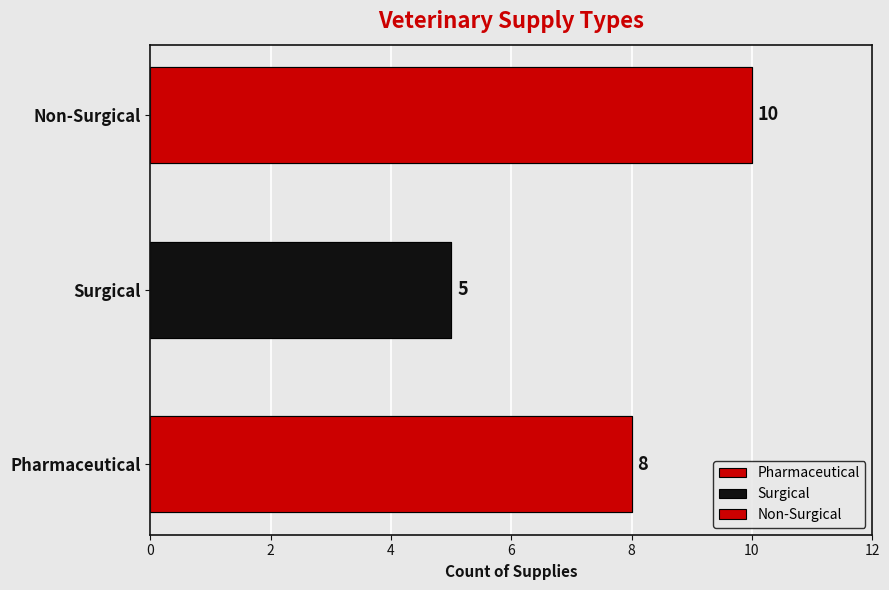

Does the chart contain stacked bars?

No